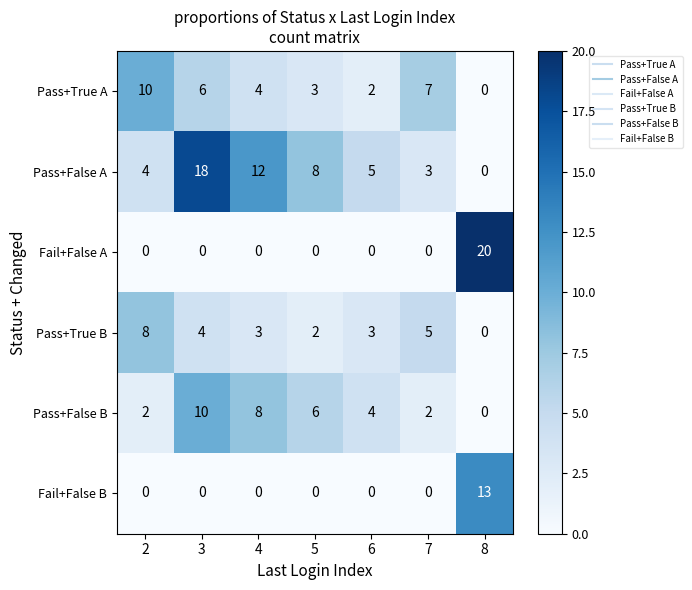

The Pass+True A series shows 4 at 4. True or false?

True